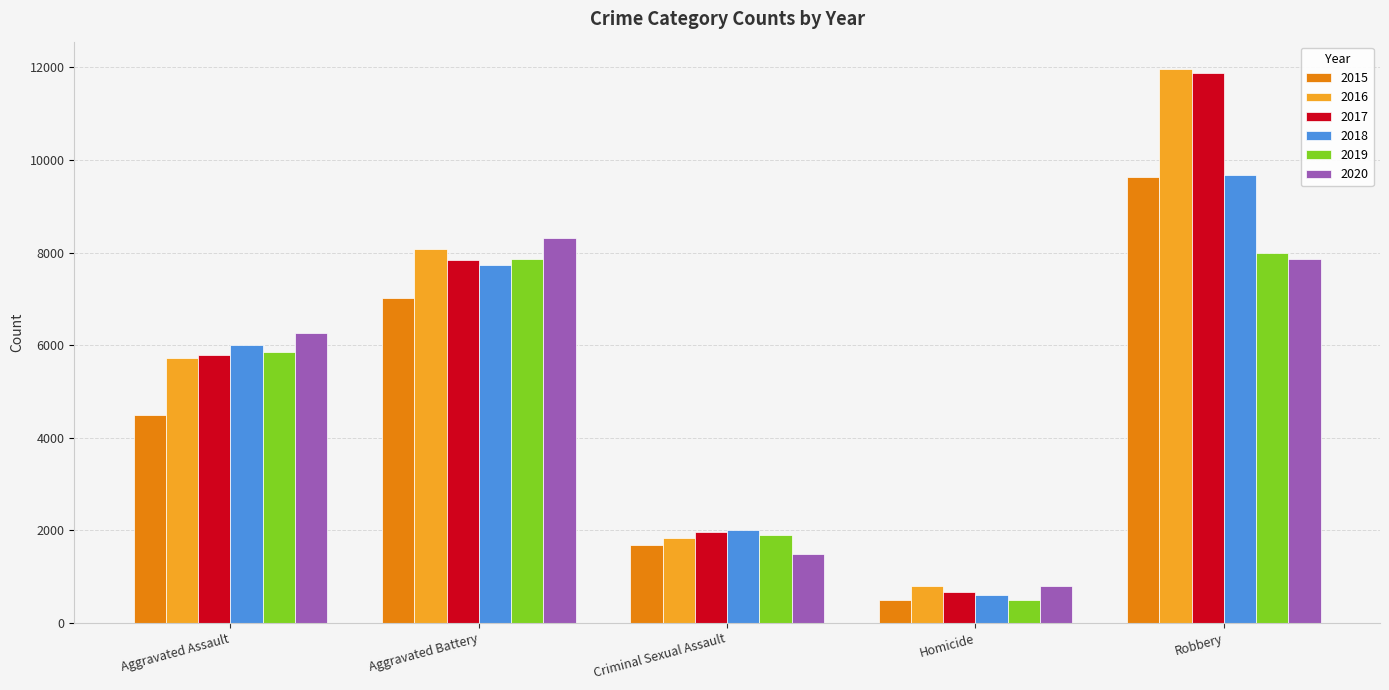

How many groups of bars are there?

5